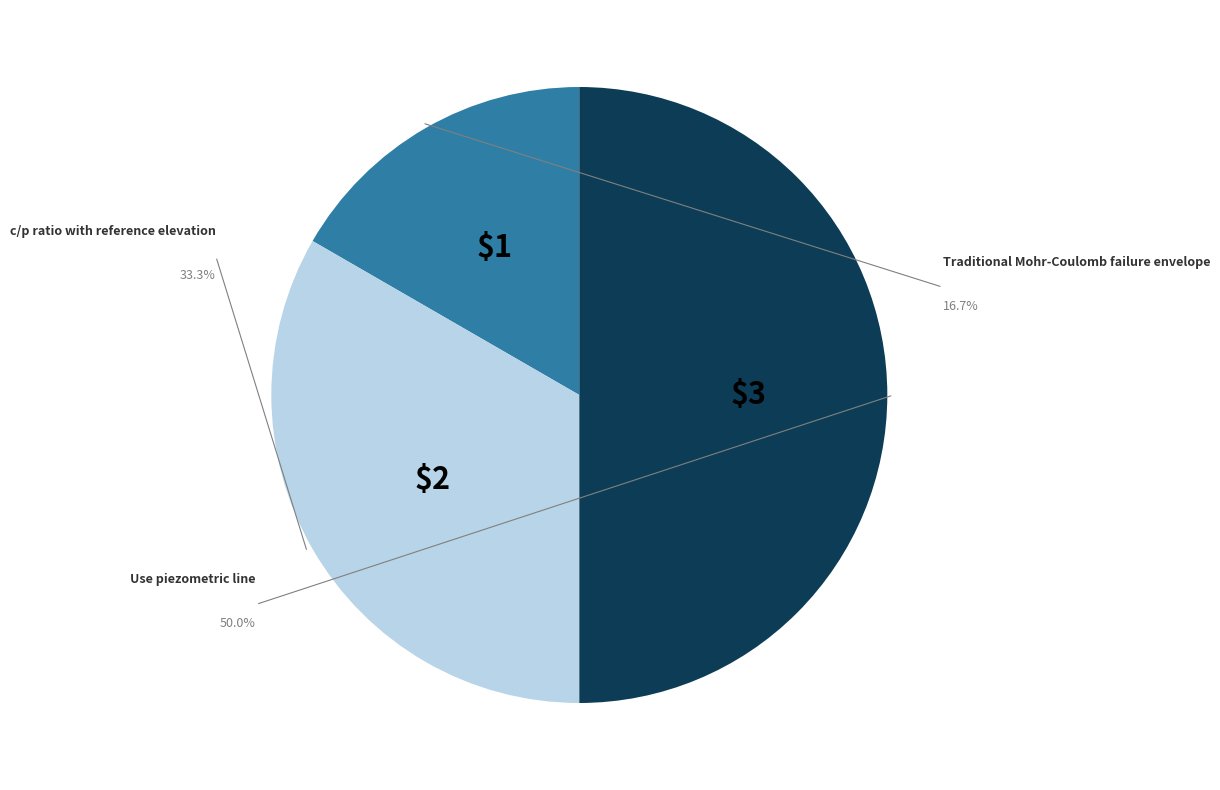

The c/p ratio with reference elevation slice represents 41% of the pie. True or false?

False